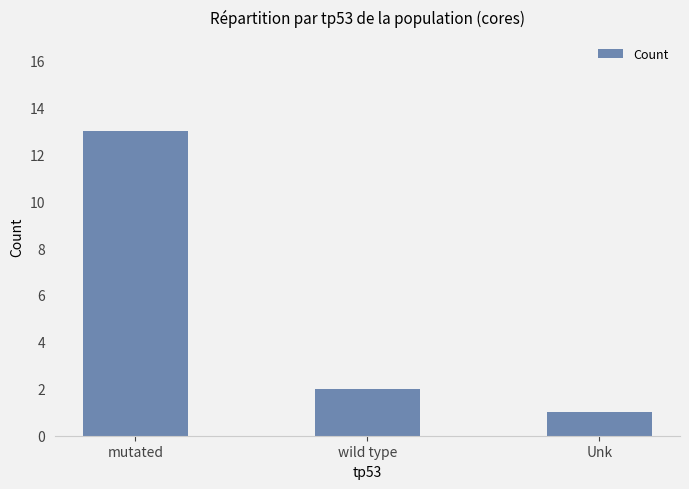

Rank the categories by value from highest to lowest.

mutated, wild type, Unk